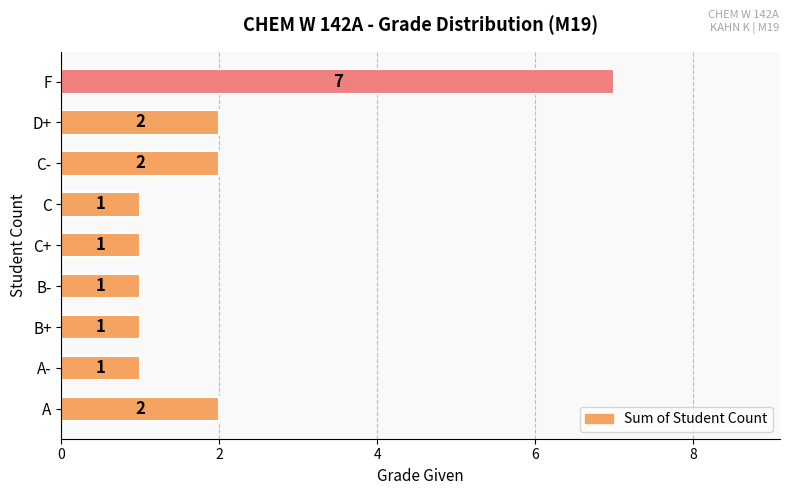

Is it true that the value at A- is 1?

True